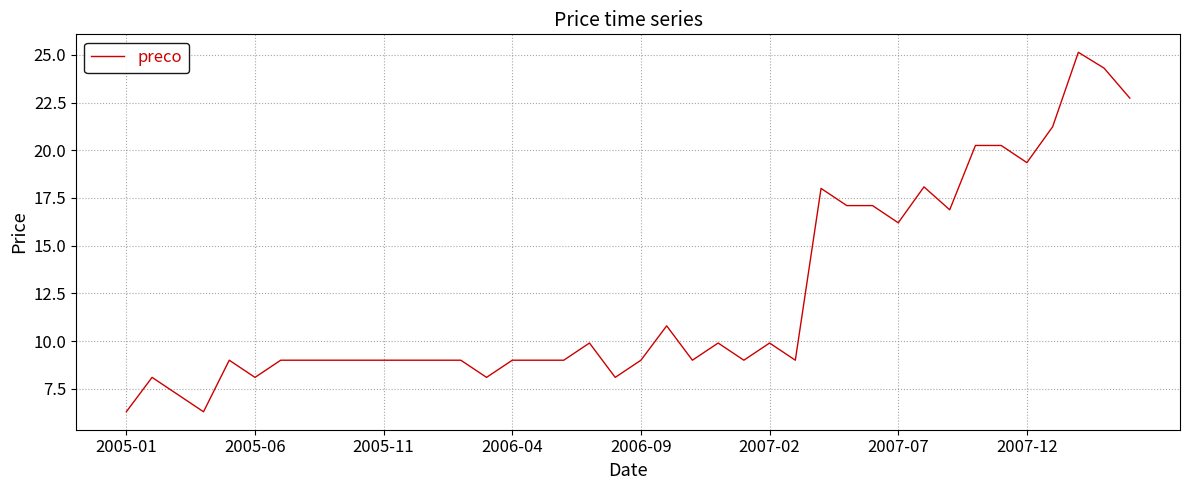

What is the maximum value shown in the chart?

25.1